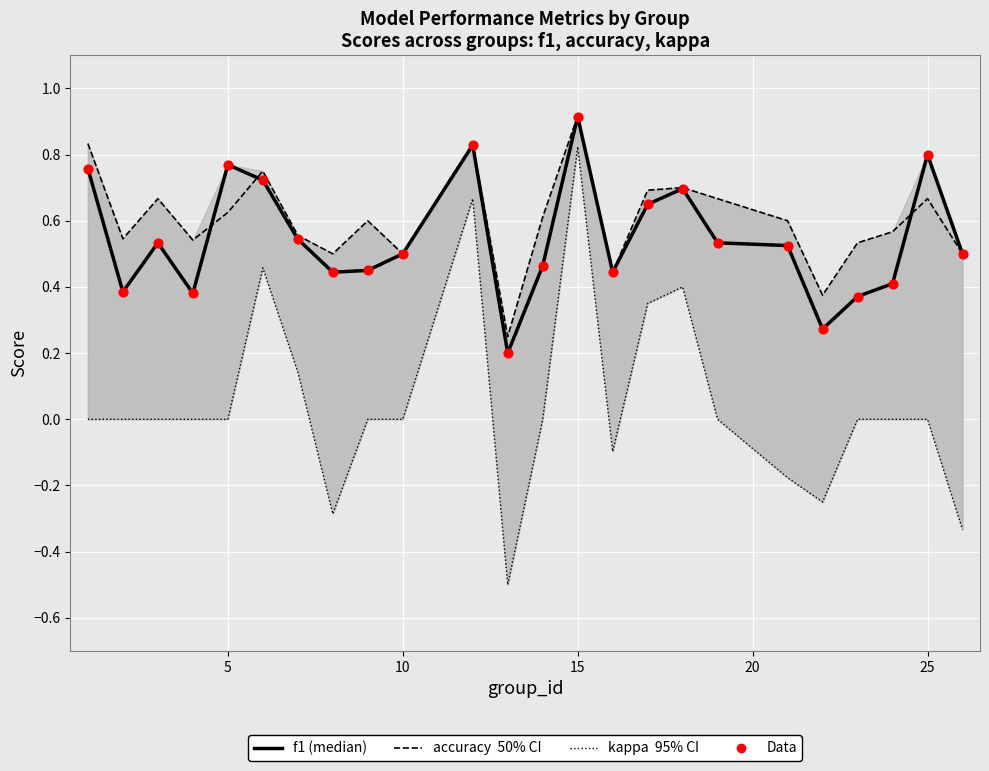

Which series reaches the minimum Y coordinate?

kappa